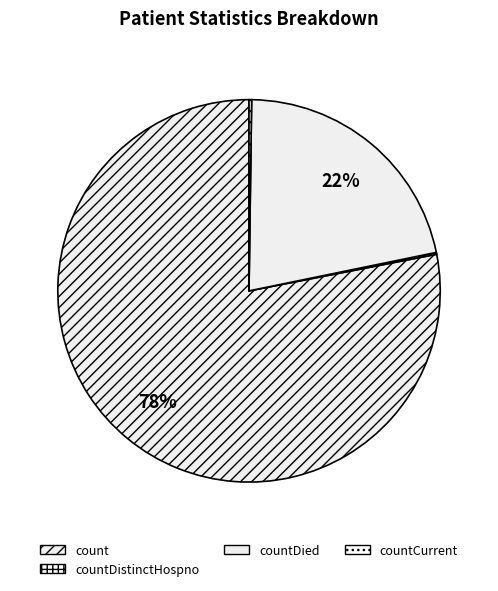

To the nearest percent, what is the difference between the largest and smallest slice percentages?

78%